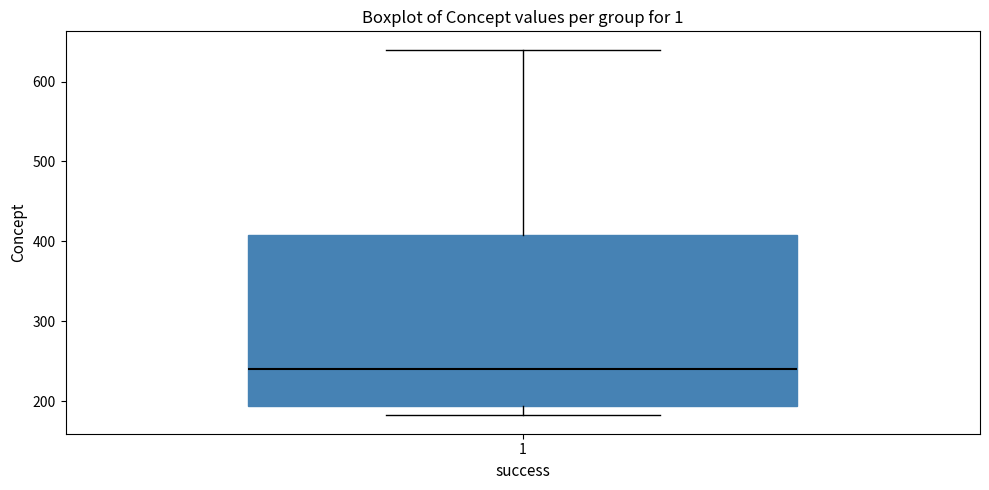

Where is the upper edge of the box at x = 1 on the y-axis? The values are not printed on the chart, so give them approximately, as read against the axis.

410